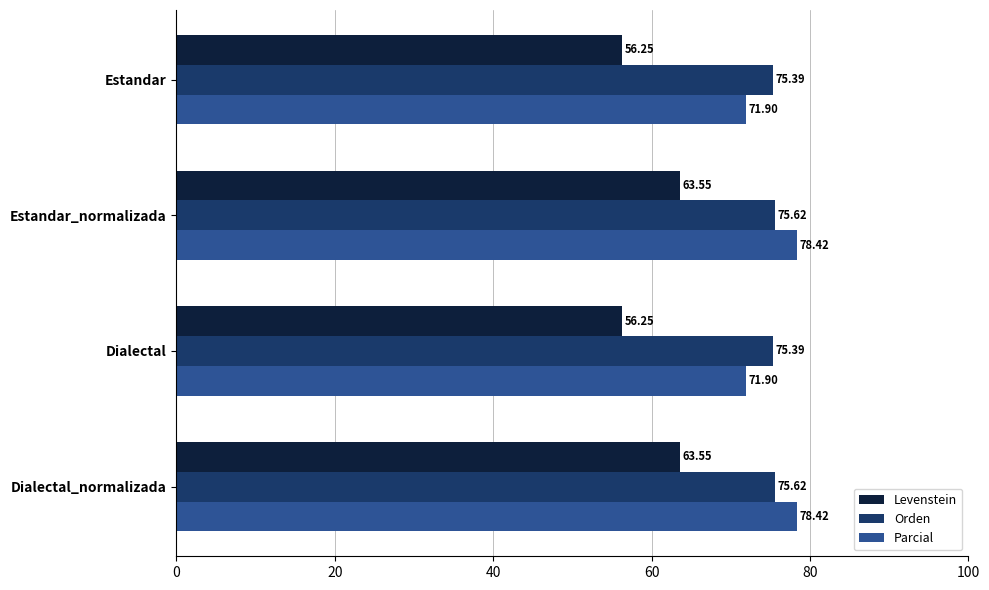

What is the difference between the highest and lowest values at Estandar_normalizada?

14.9